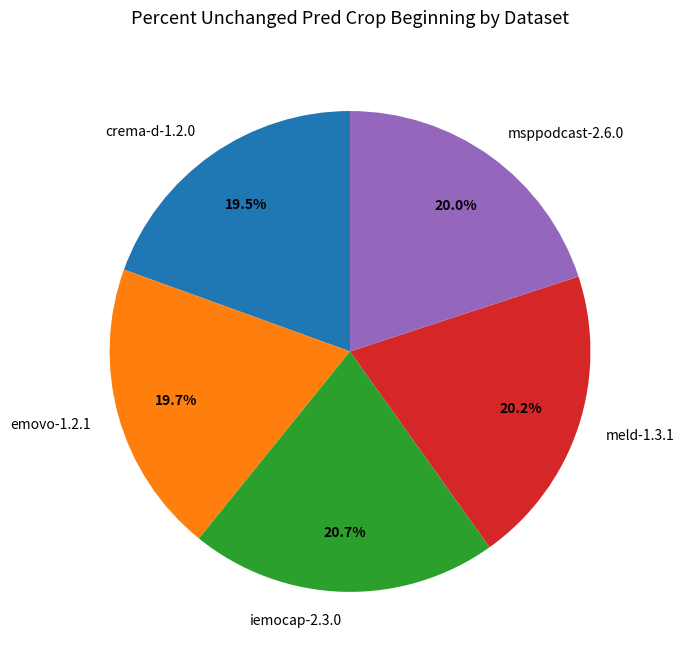

Combined, what portion of the pie is crema-d-1.2.0 and emovo-1.2.1?

39.2%